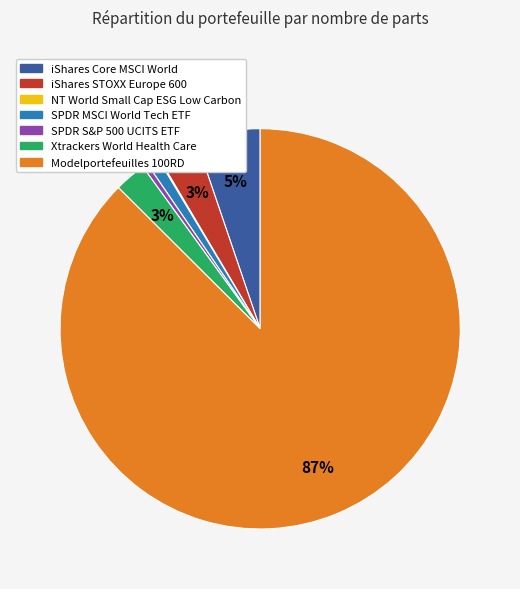

To the nearest percent, what is the average slice percentage?

14%